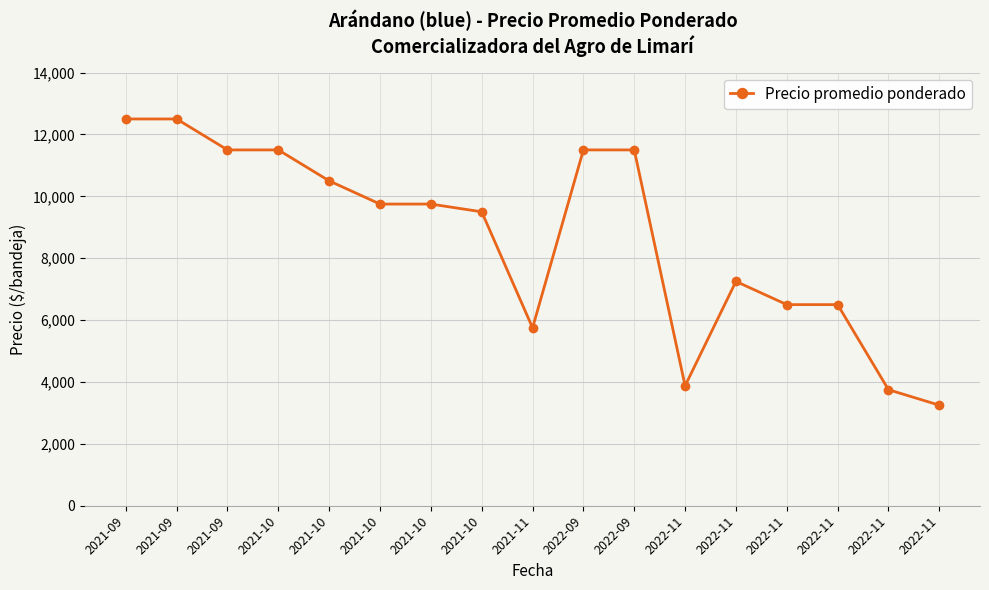

How many lines are shown in the chart?

1